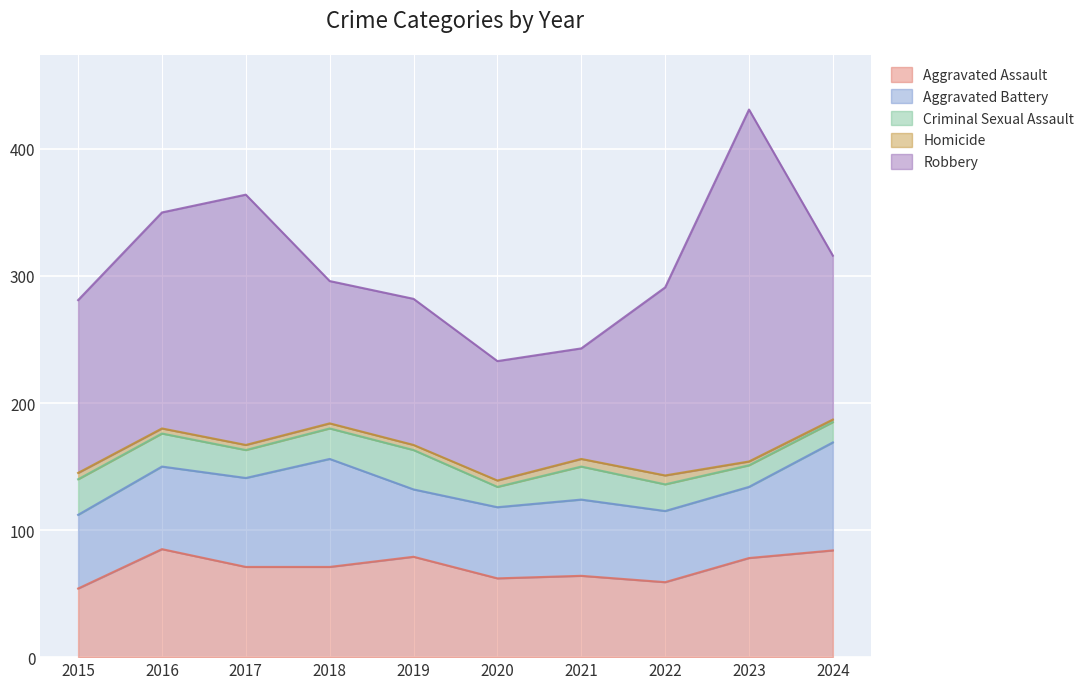

Between 2021 and 2019, which is larger?

2019